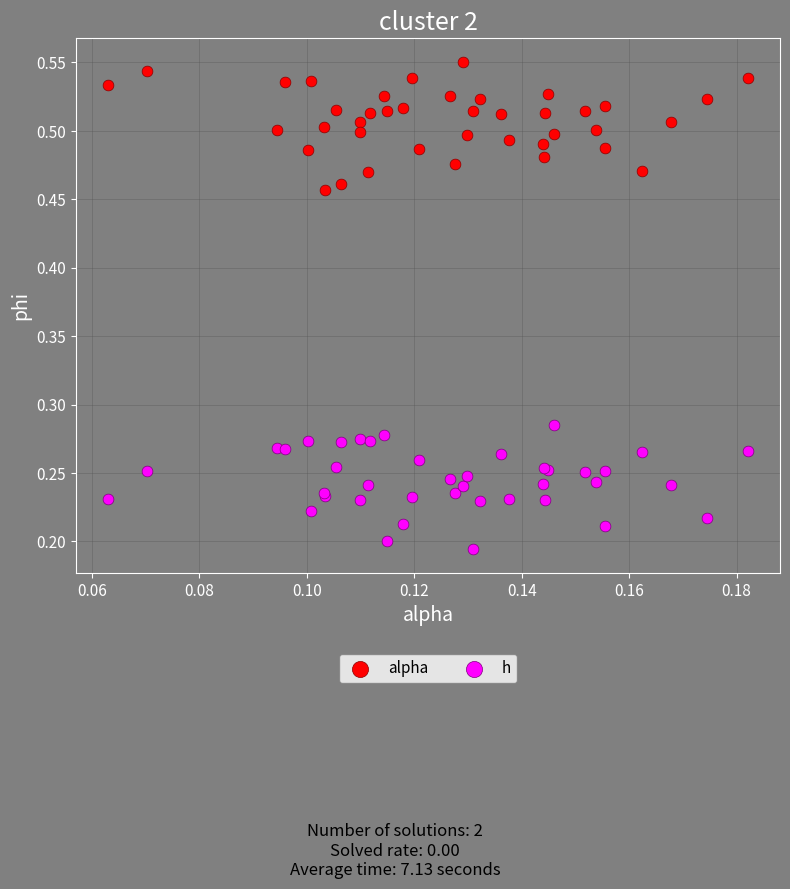

Which series has the widest spread of Y values?

alpha